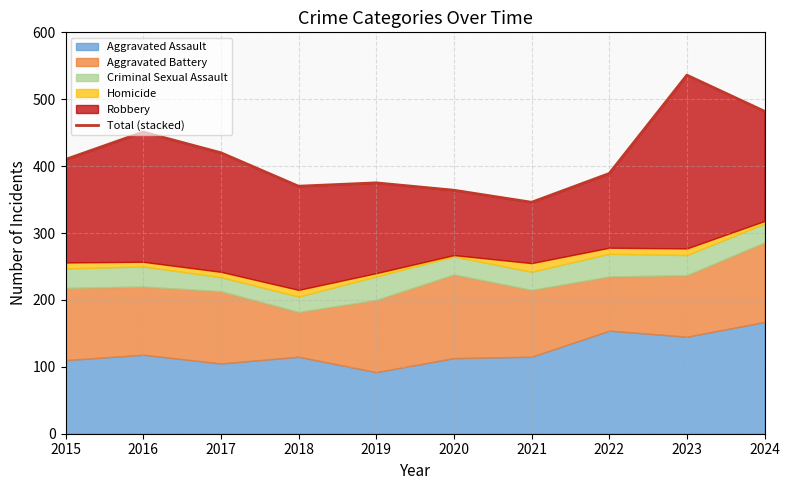

Reading left to right, transcribe all the data shown in this chart.

2015=410	2016=451	2017=420	2018=370	2019=375	2020=364	2021=346	2022=389	2023=536	2024=482